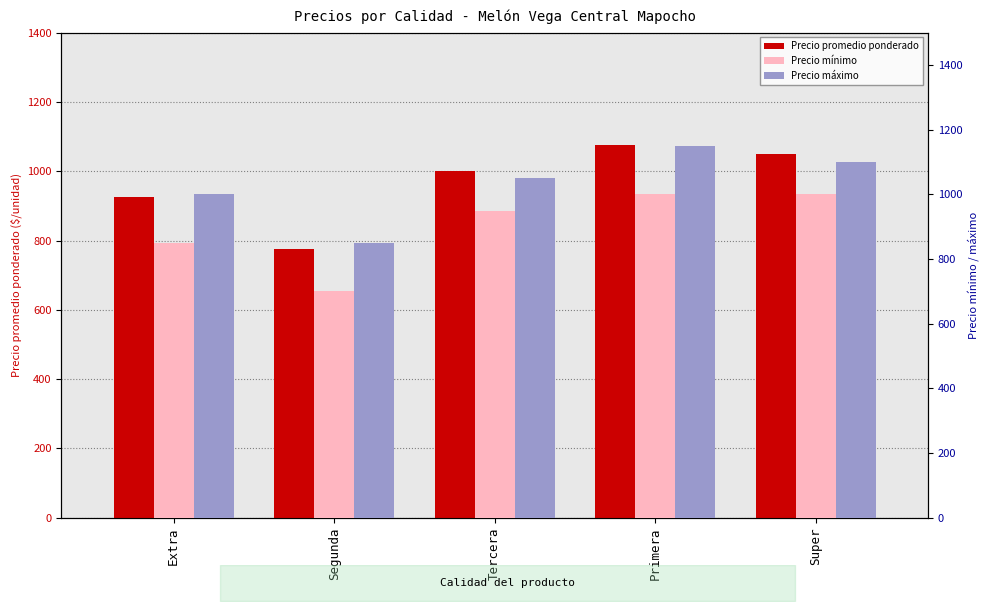

What is the label of the 4th bar from the left?

Primera